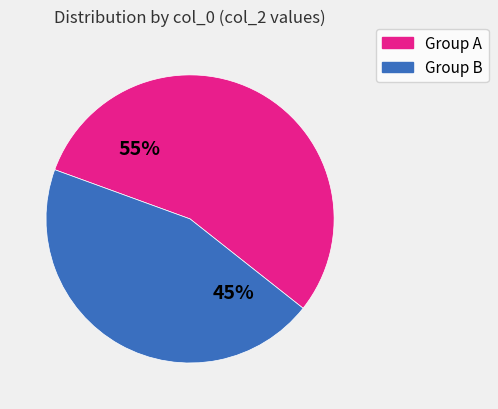

Is it true that Group B is 36% of the pie?

False